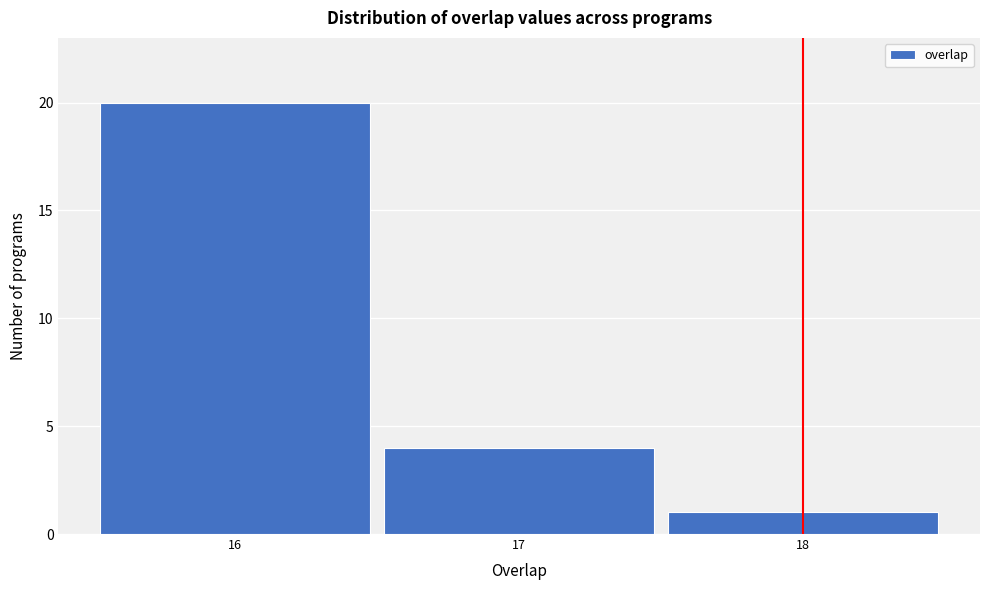

Which range on the x-axis has the tallest bar?

15.5 to 16.5